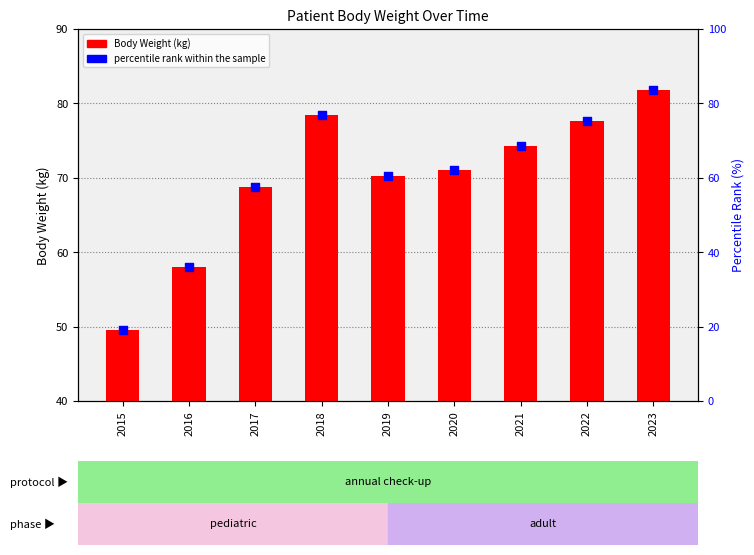

Is the value of percentile rank within the sample at 2021 greater than the value of Body Weight (kg) at 2023?

No